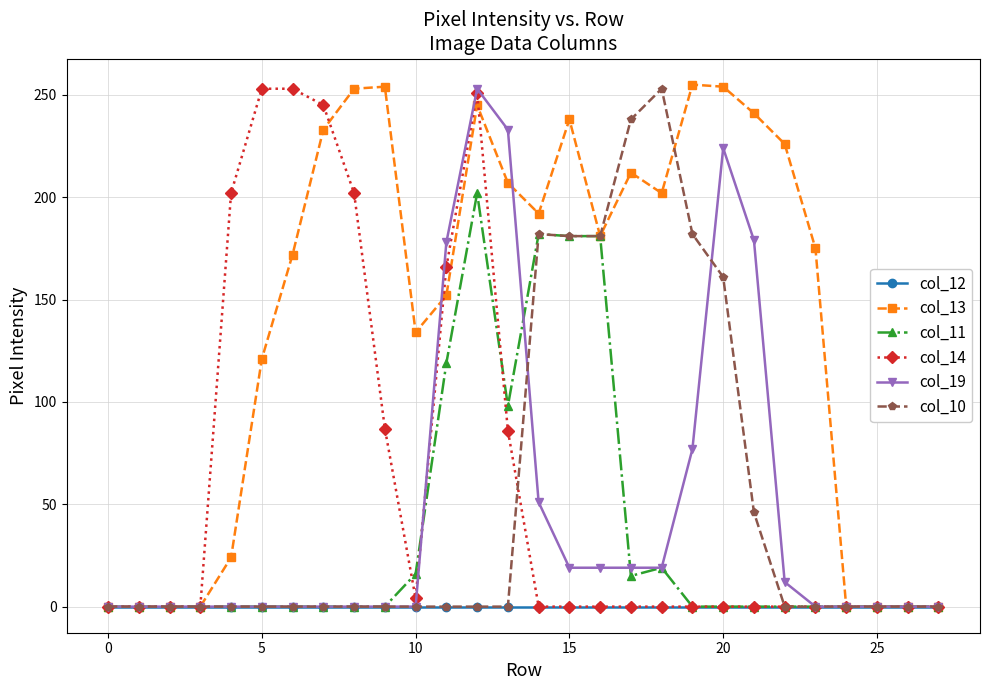

True or false: col_11 has more than 0 interior local peaks.

True